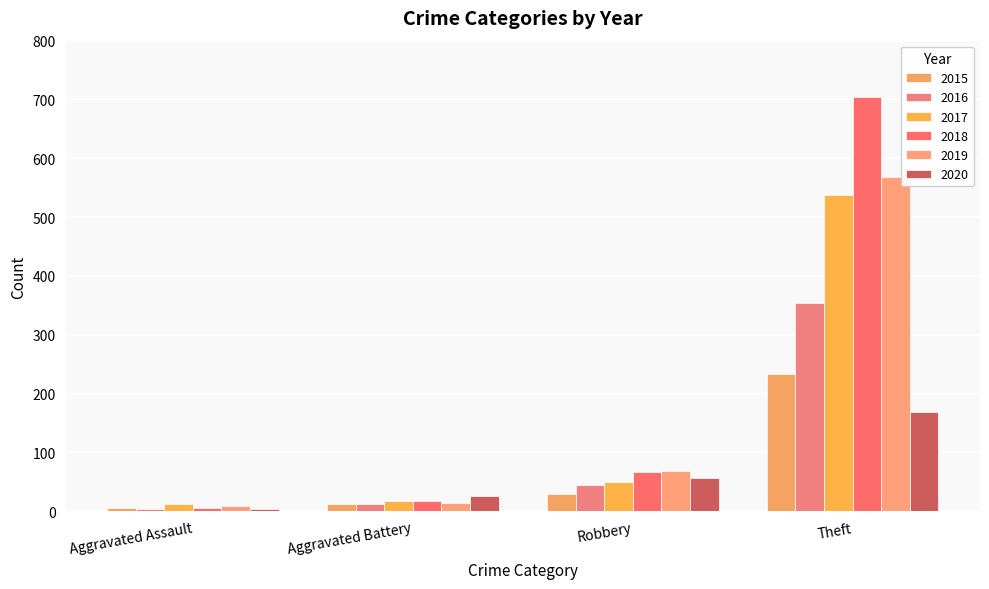

At which label does 2020 reach its peak?

Theft